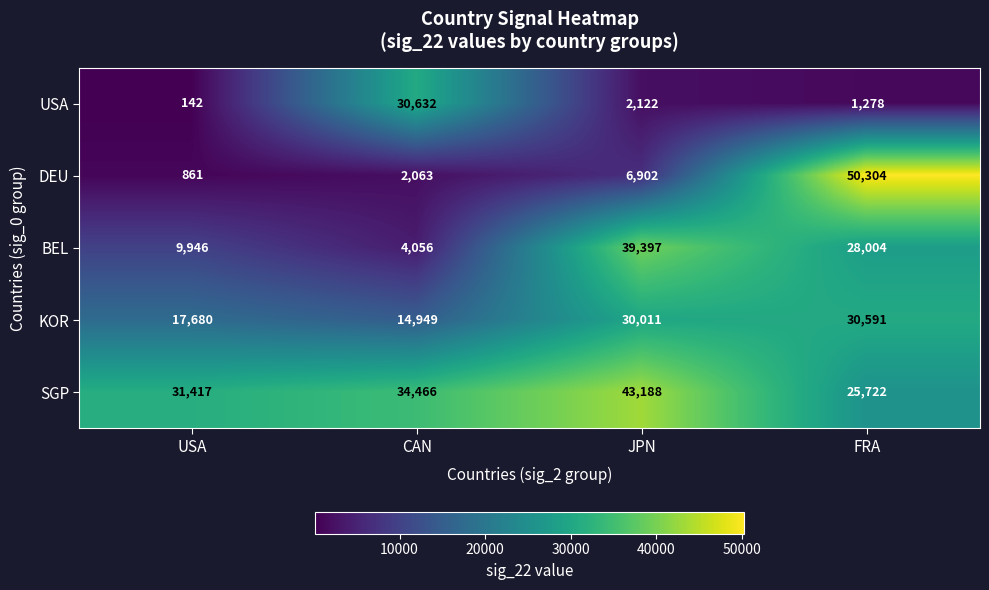

What is the maximum value for SGP?

43188